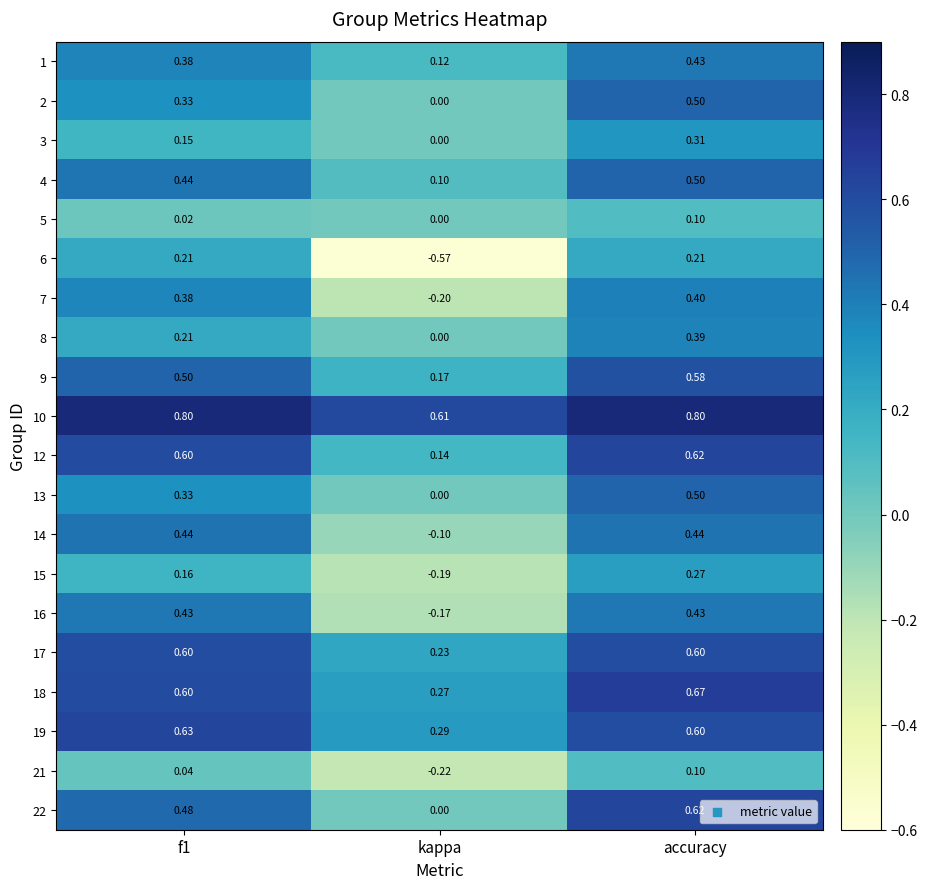

Which label corresponds to the smallest value in the chart?

kappa